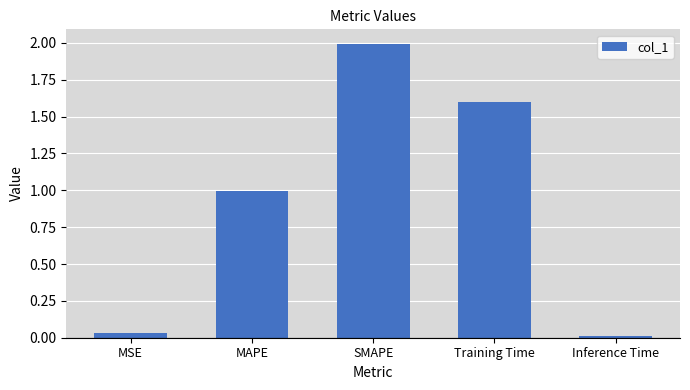

Which has a higher value, MAPE or SMAPE?

SMAPE